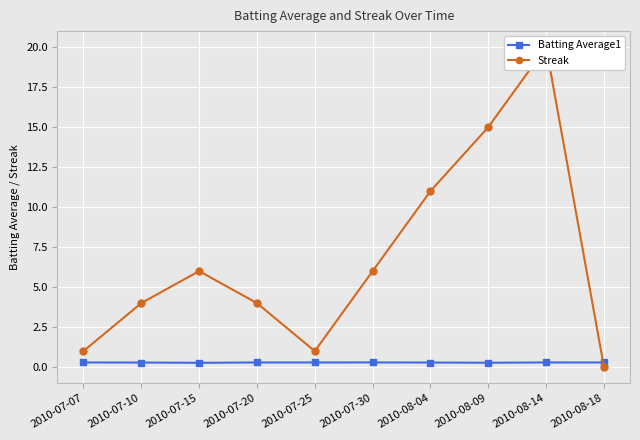

List the labels in order of Streak value, largest first.

2010-08-14, 2010-08-09, 2010-08-04, 2010-07-15, 2010-07-30, 2010-07-10, 2010-07-20, 2010-07-07, 2010-07-25, 2010-08-18